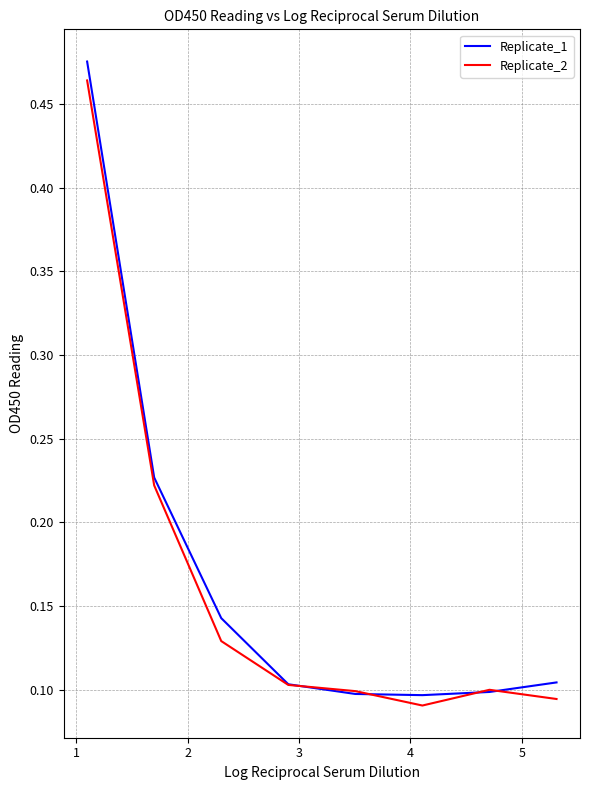

Which series has the widest spread of values?

Replicate_1